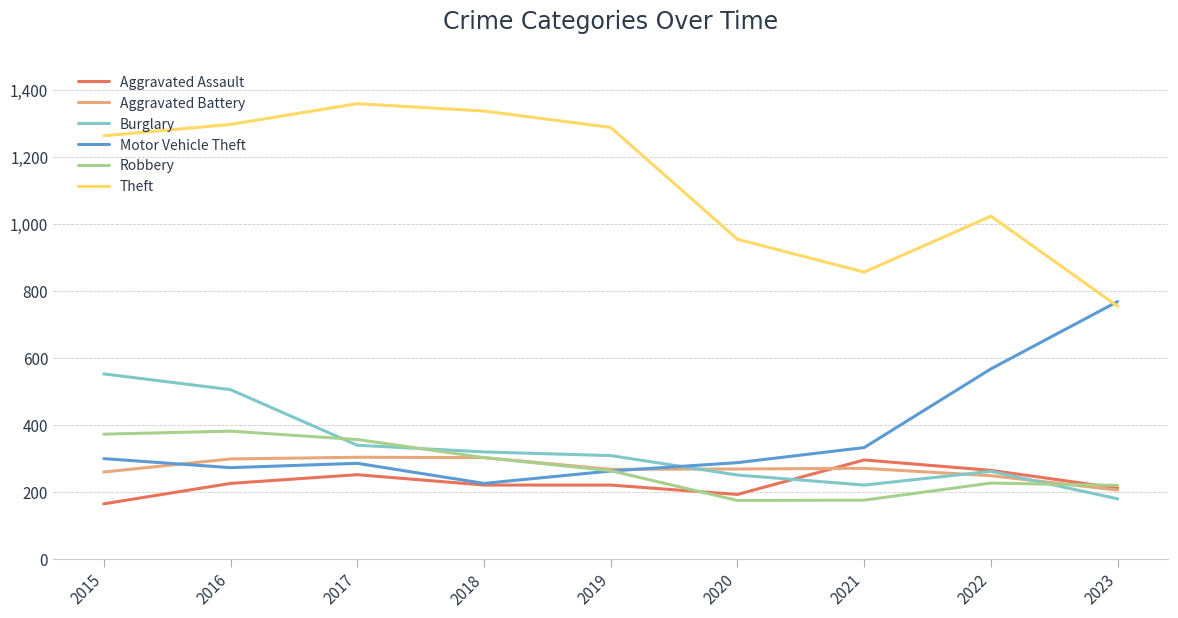

The value of Robbery at 2020 is 101. True or false?

False